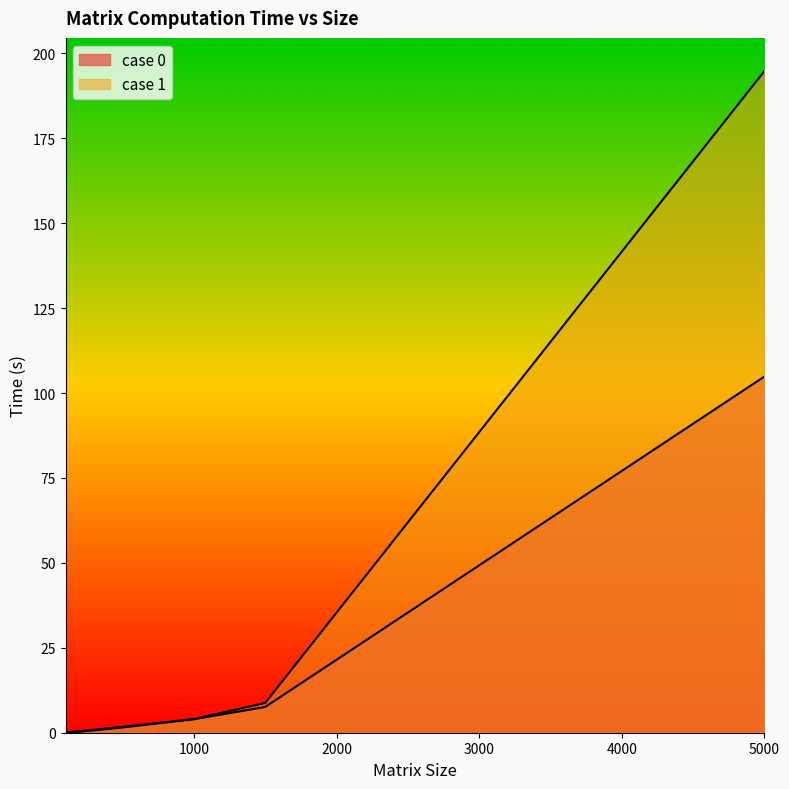

At which category is the sum across all series the highest?

5000